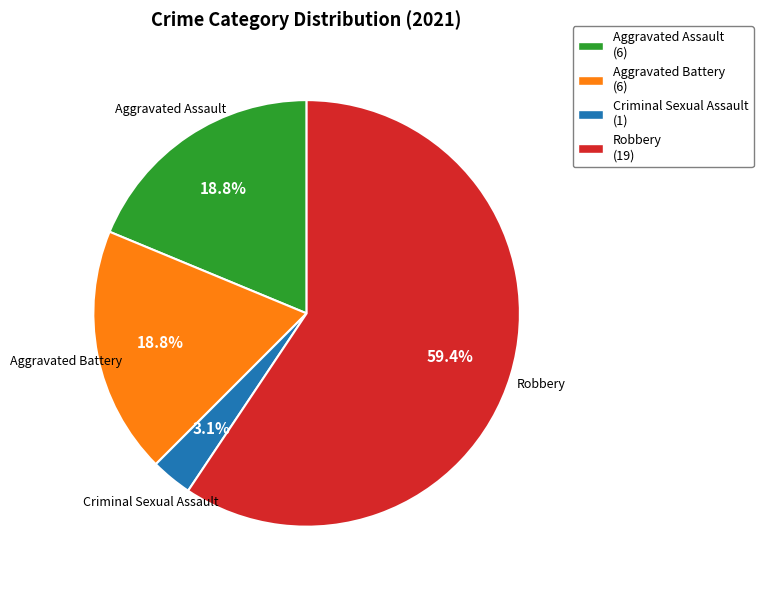

Is Aggravated Battery the majority of the pie?

No